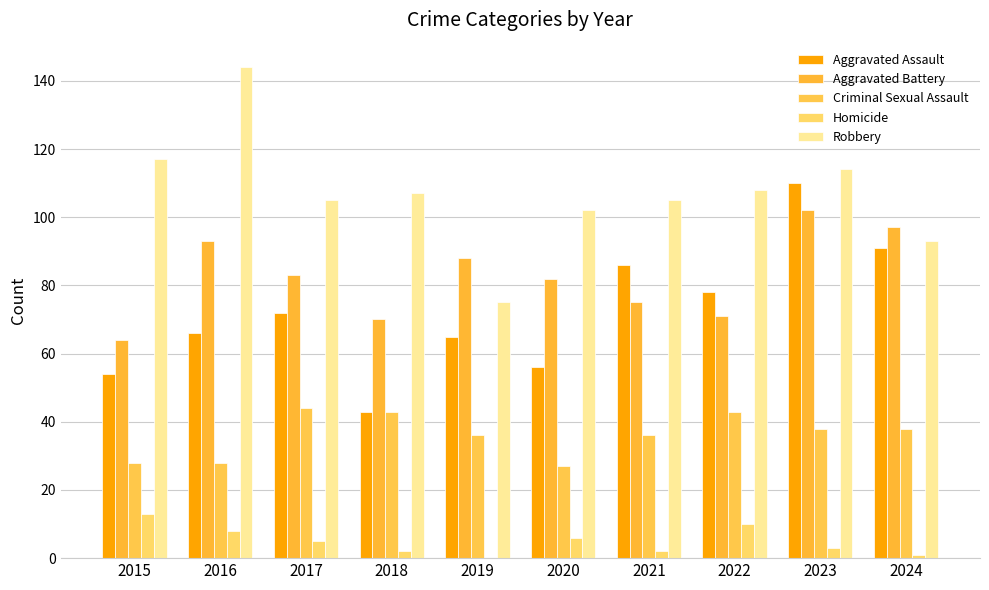

At which category is the sum across all series the highest?

2023